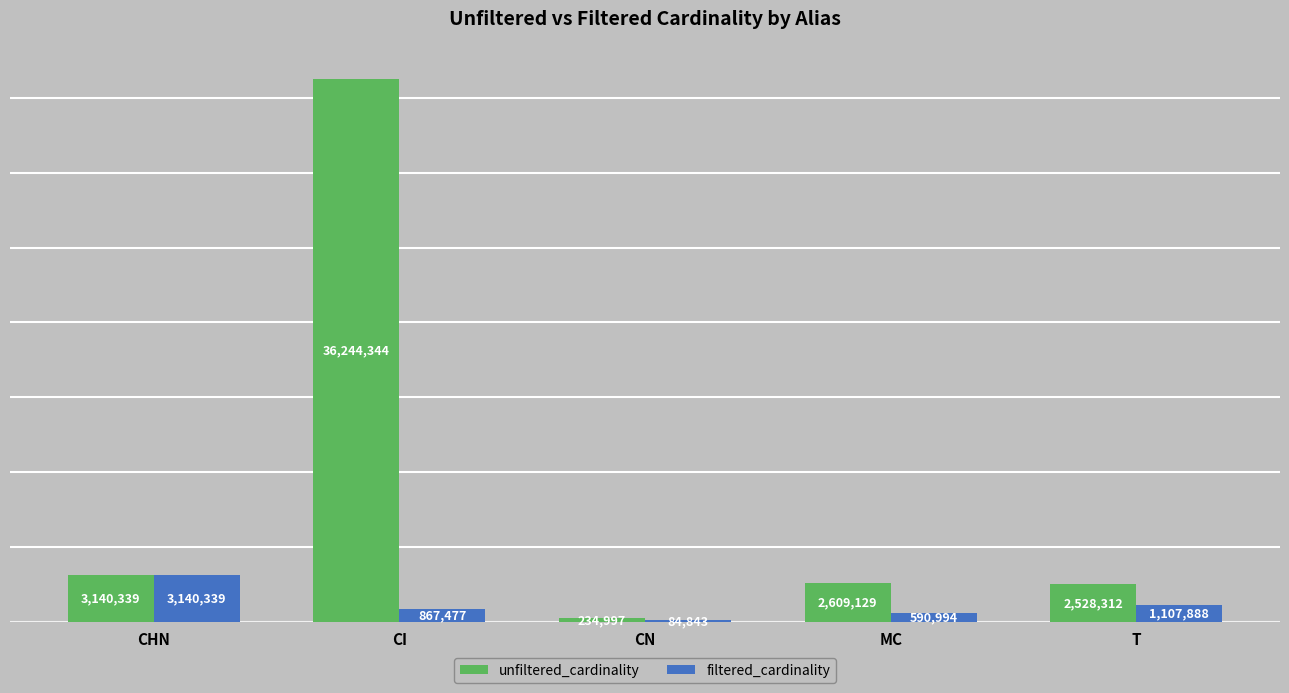

Which series changed the most between MC and T?

filtered_cardinality